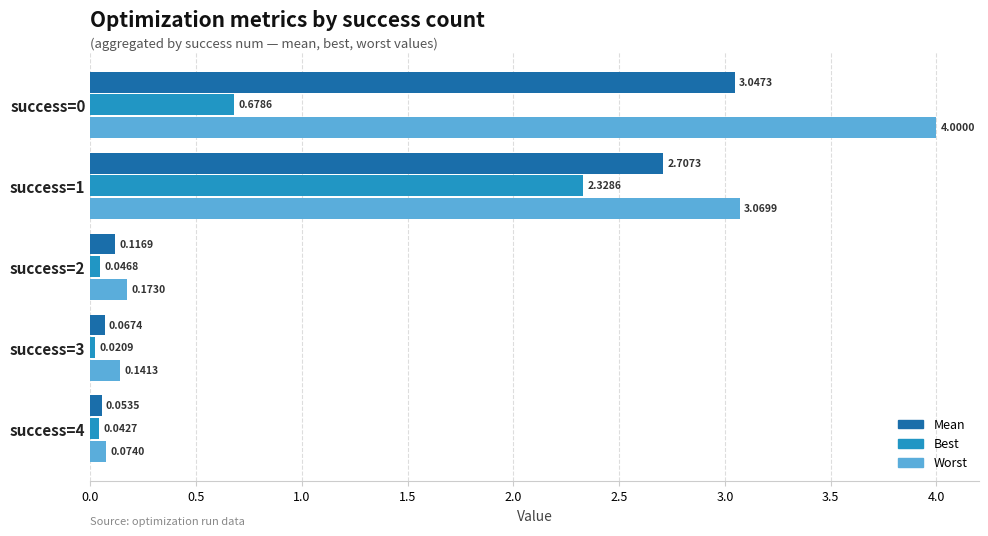

At which category is the sum across all series the highest?

success=1